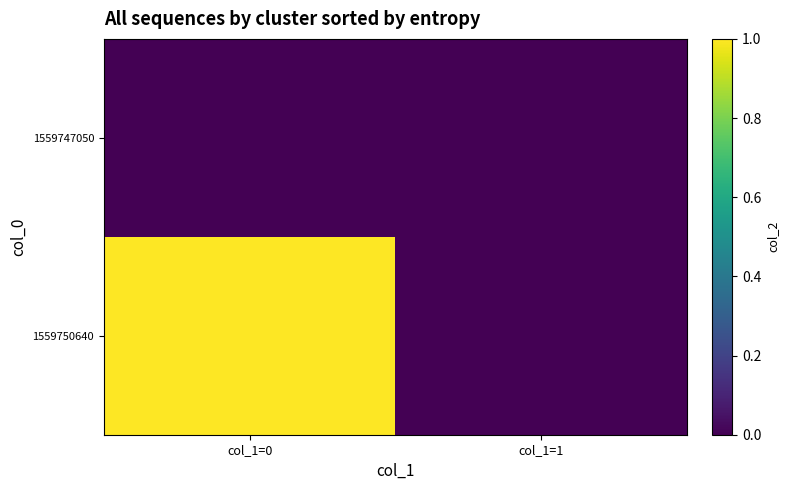

At col_1=0, list the series in order from largest to smallest.

1559750640, 1559747050